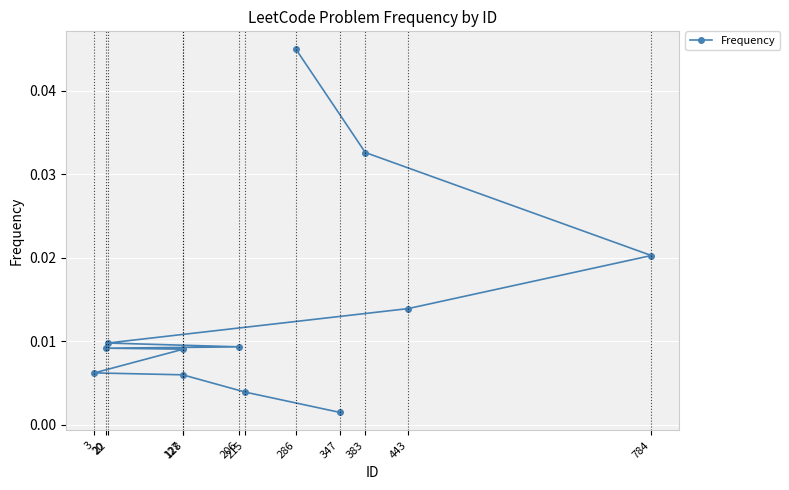

Between 784 and 383, which is larger?

383